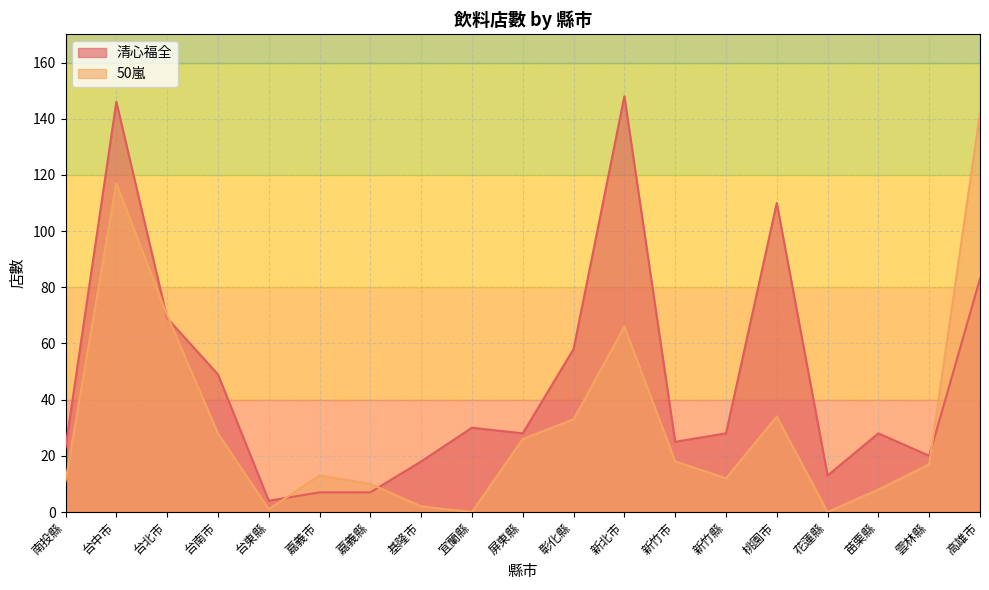

How many times do 清心福全 and 50嵐 cross each other?

5